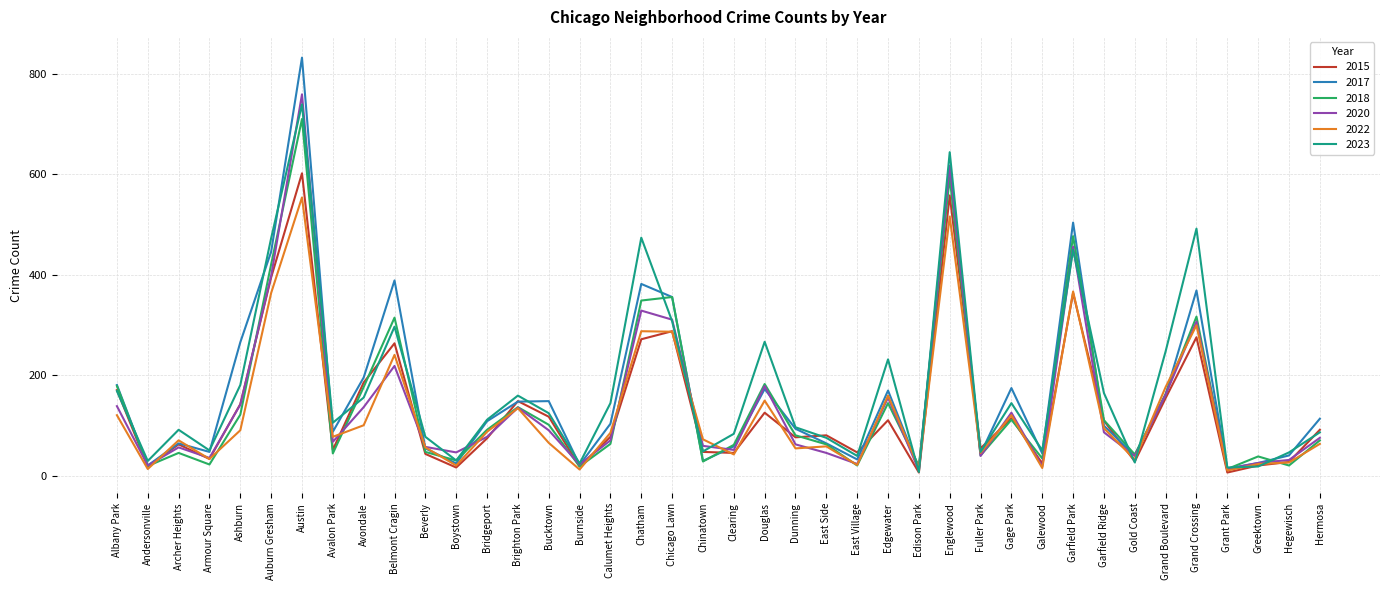

Read the 2017 value at Albany Park.

181